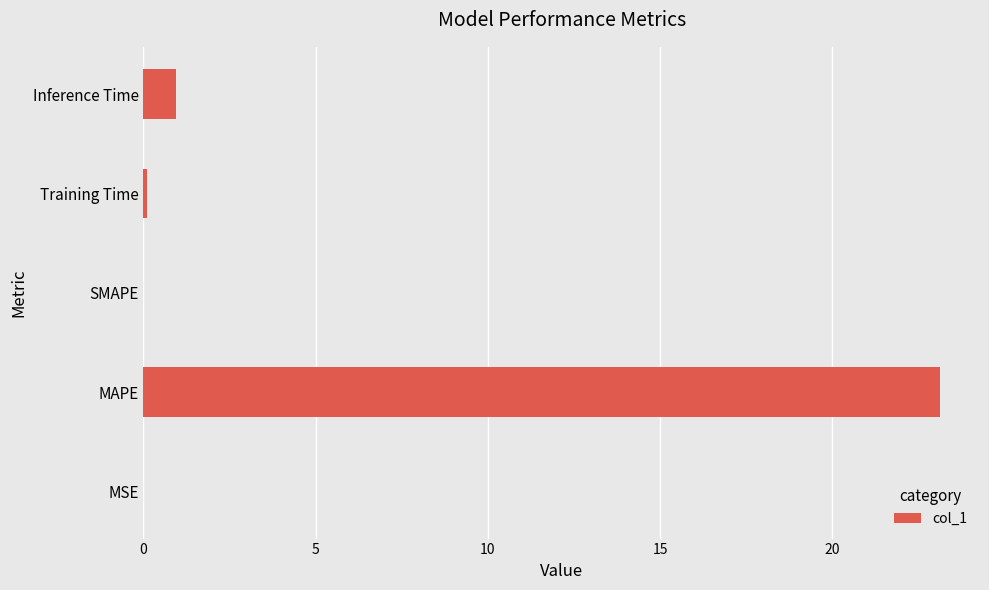

Where is the data nearest to the value 11?

Inference Time